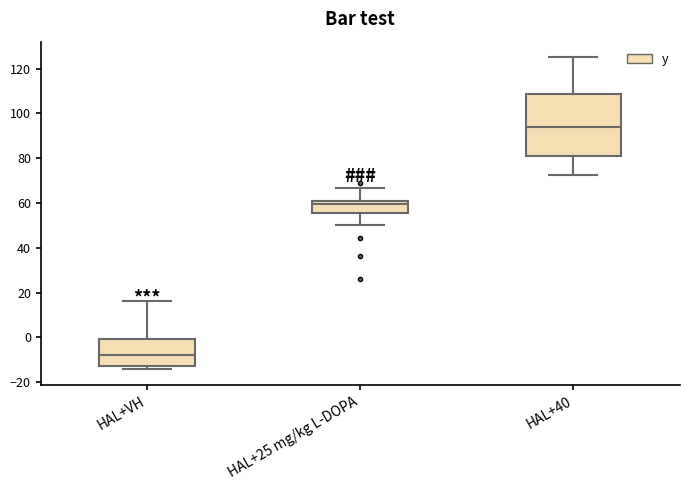

Reading left to right, transcribe this box plot: for each box, give where its median line is, the range the box spans, and where its two whiskers end, as read against the y-axis. The values are not printed on the chart, so give them approximately, as read against the axis.

HAL+VH: median -8, box -12 to 0, whiskers -14 to 16
HAL+25 mg/kg L-DOPA: median 60 (just below the box's upper edge), box 56 to 60, whiskers 50 to 66
HAL+40: median 94, box 82 to 108, whiskers 72 to 126